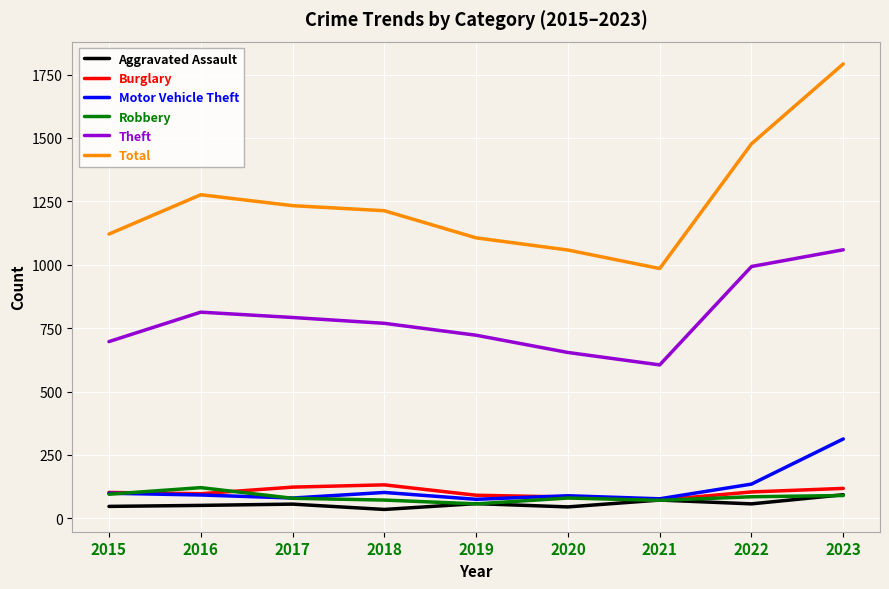

Which series changed the most between 2017 and 2023?

Total